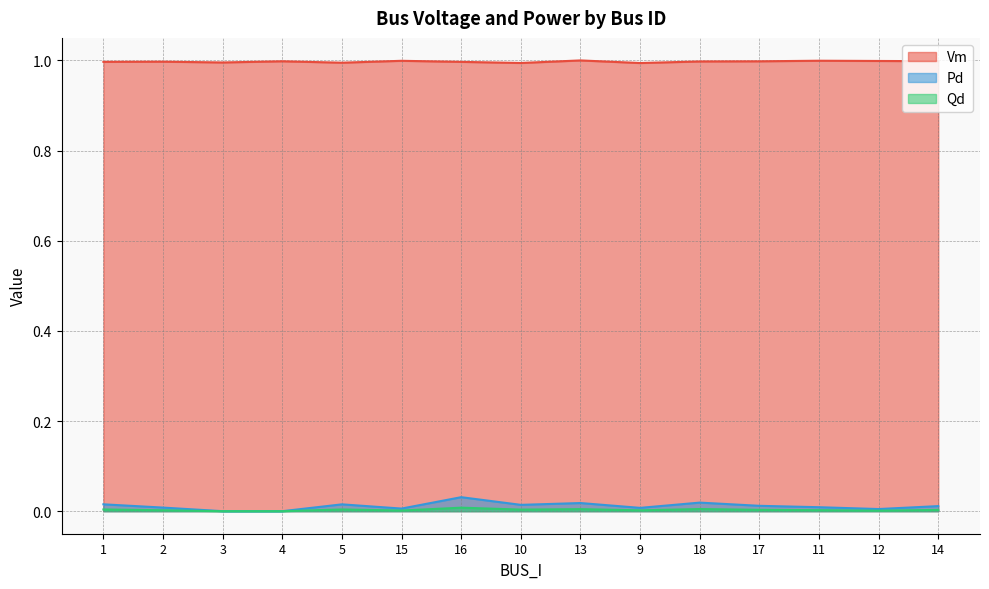

True or false: Pd and Qd cross at least once.

False